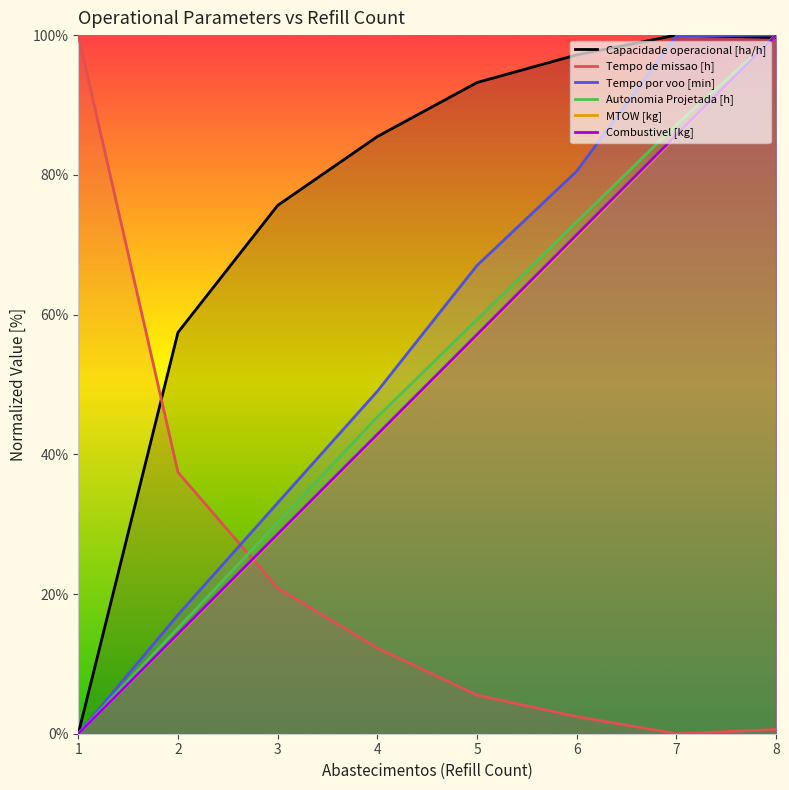

True or false: Tempo por voo [min] and Combustivel [kg] intersect in this chart.

False